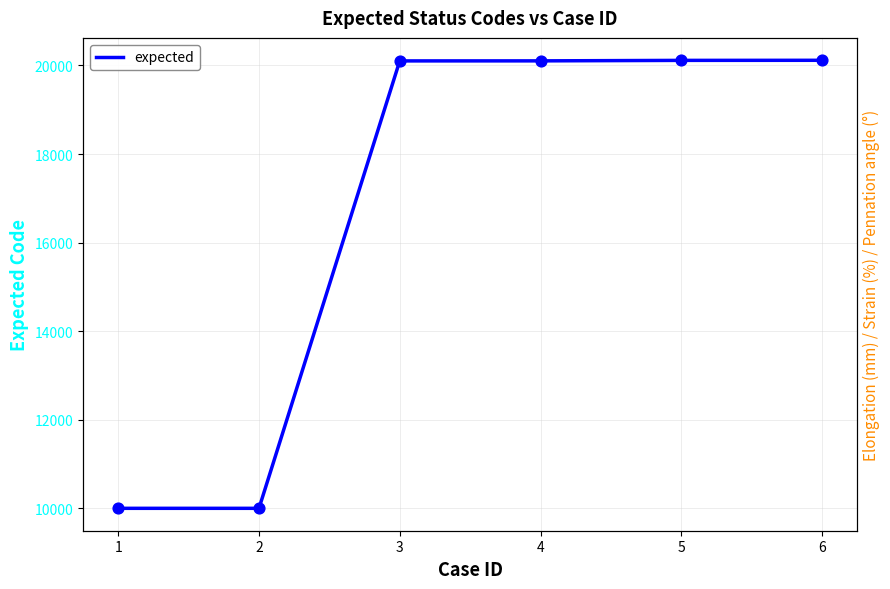

Which has a higher value, 5 or 1?

5